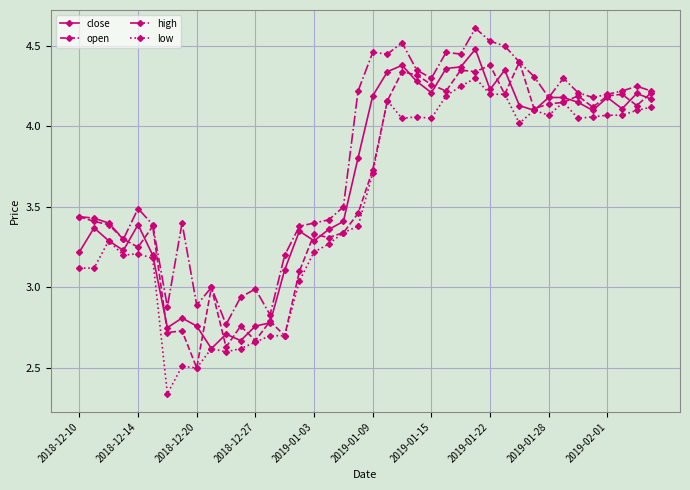

True or false: close has more than 0 interior local peaks.

True